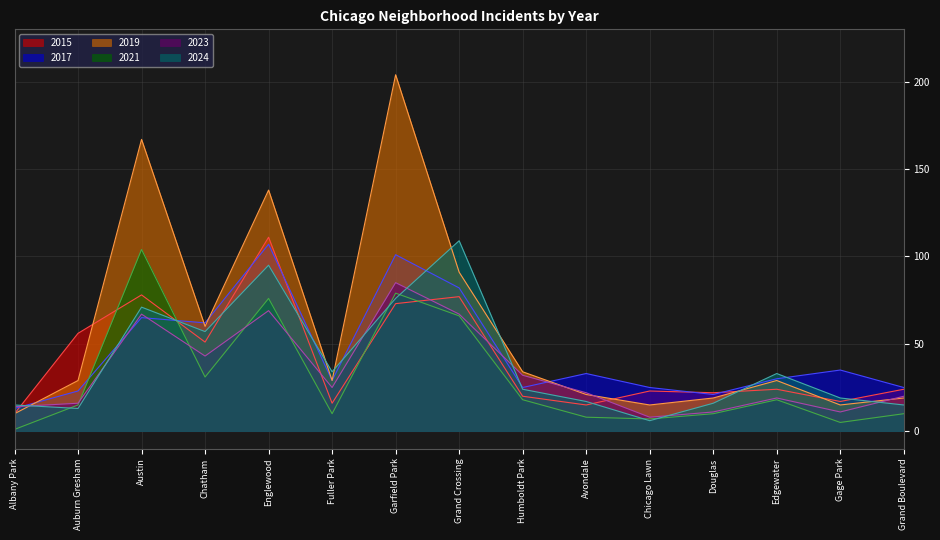

How many times do 2017 and 2023 cross each other?

5